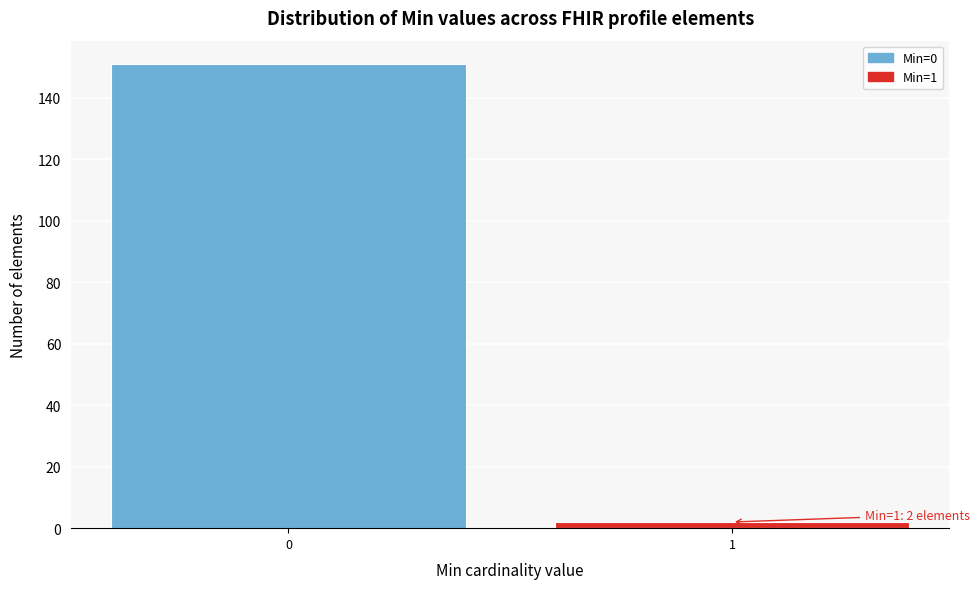

Reading left to right, extract all data points from this chart.

151	2